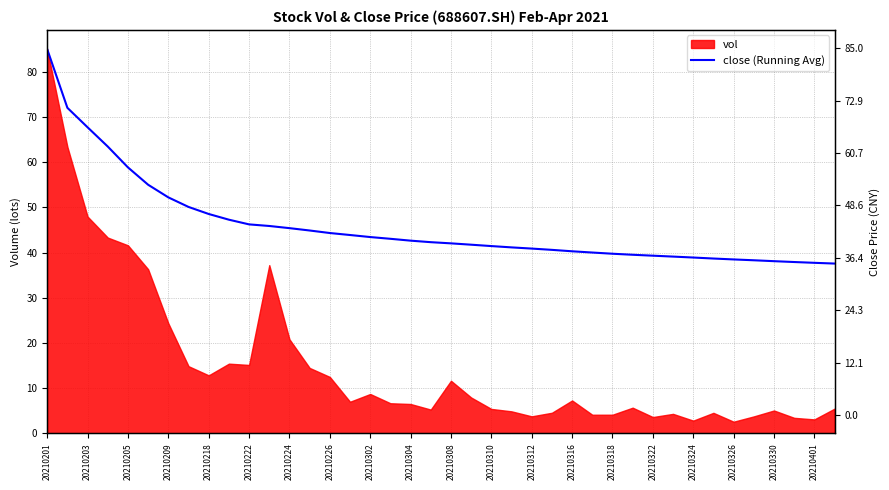

How many categories are shown in the chart?

40